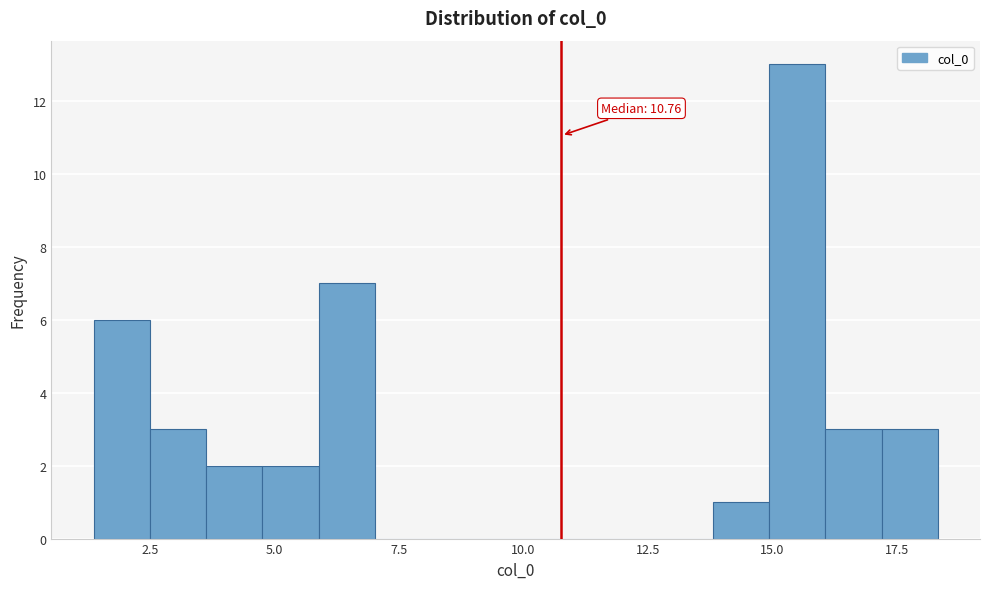

Around what value on the x-axis is the tallest bar? Give the approximate position of its centre, as read against the axis.

15.5